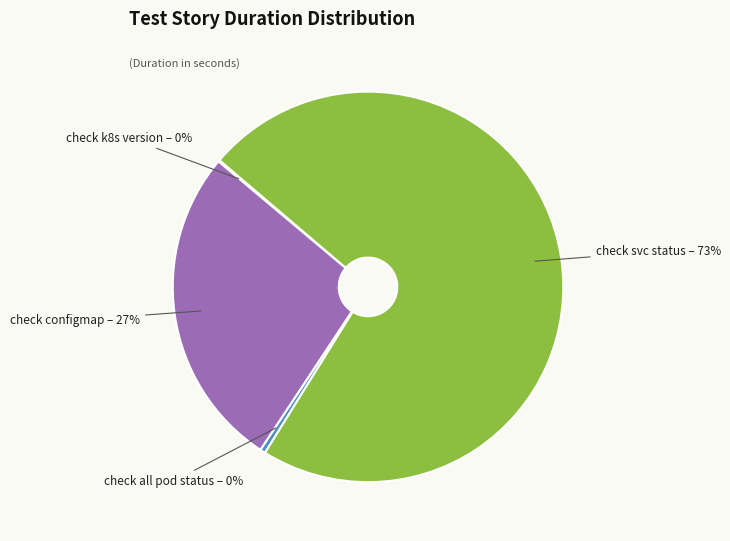

To the nearest percent, what portion does check configmap – 27% represent?

27%